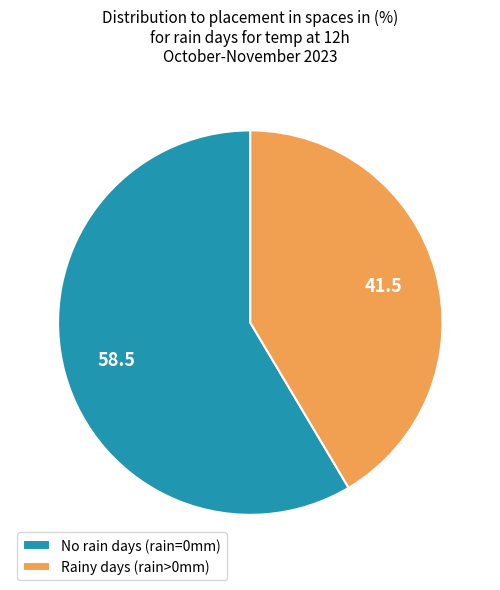

True or false: No rain days (rain=0mm) accounts for 59% of the total.

True